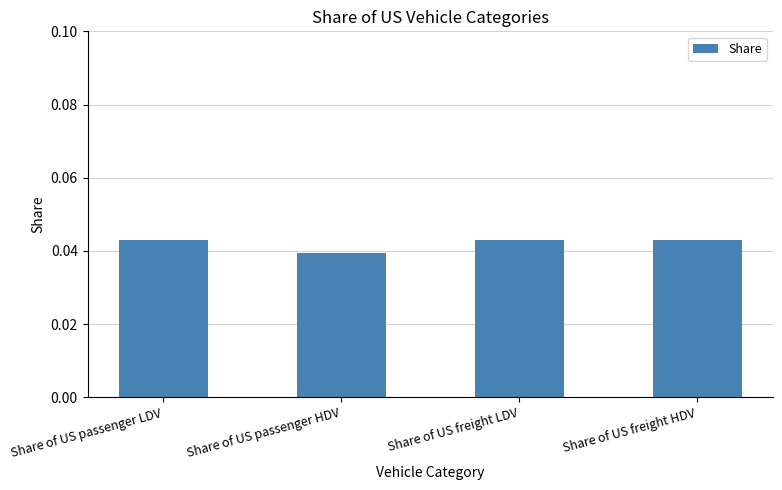

What is the sum of the values at Share of US freight LDV and Share of US passenger LDV?

0.1